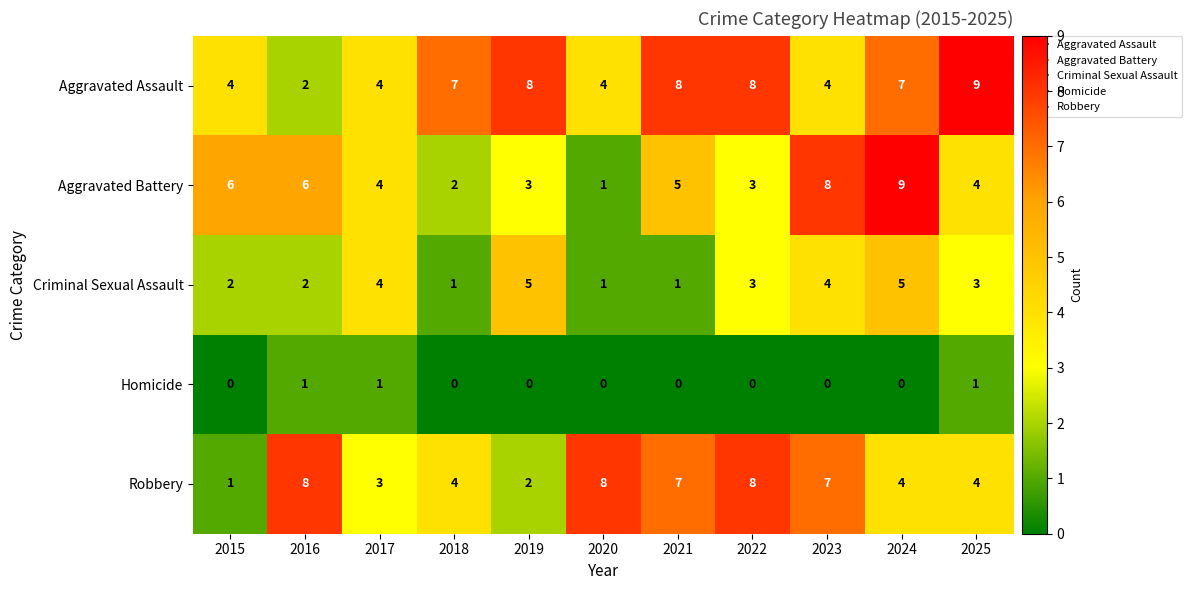

Is it true that Aggravated Battery equals 9 at 2024?

True